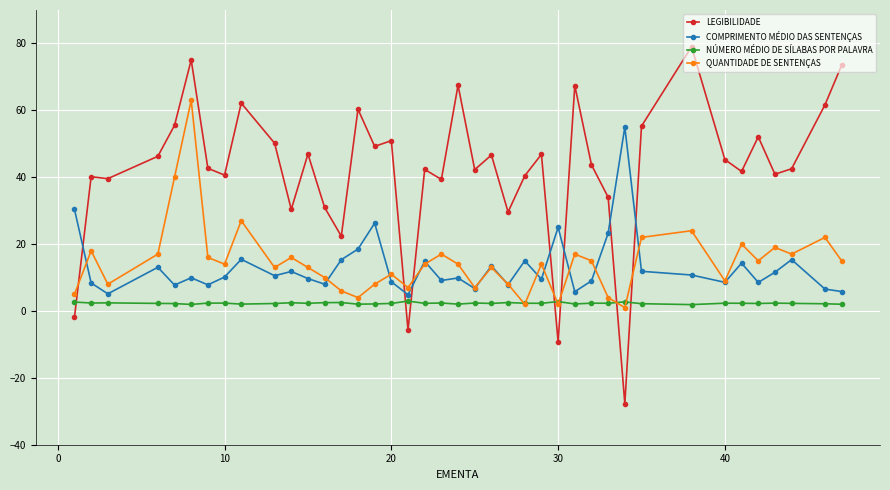

True or false: QUANTIDADE DE SENTENÇAS and LEGIBILIDADE cross at least once.

True